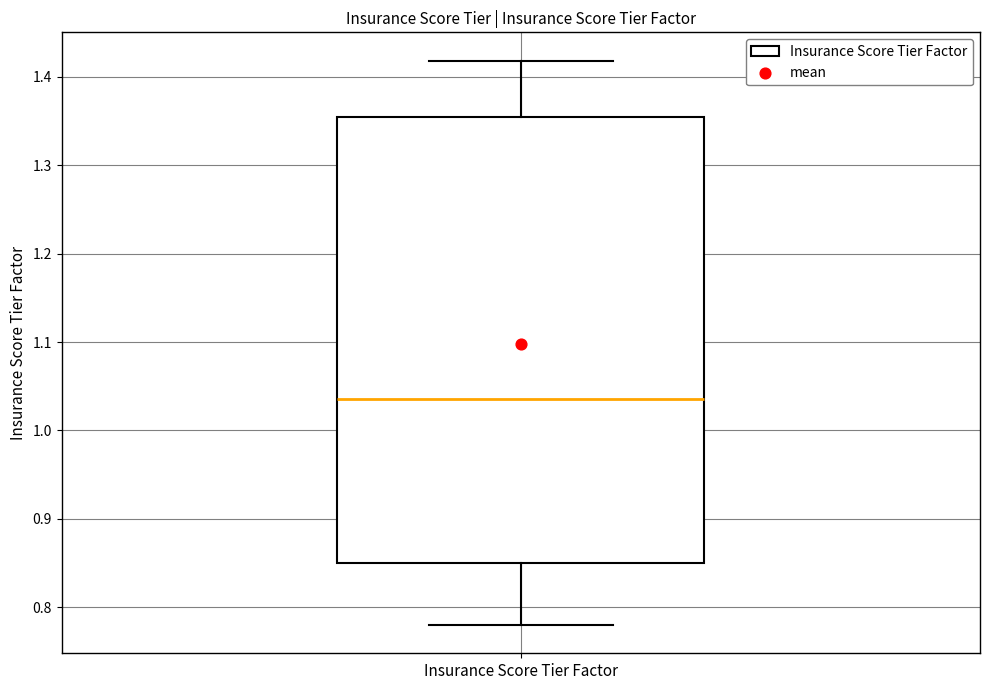

Where is the upper edge of the box for Insurance Score Tier Factor on the y-axis? The values are not printed on the chart, so give them approximately, as read against the axis.

1.36